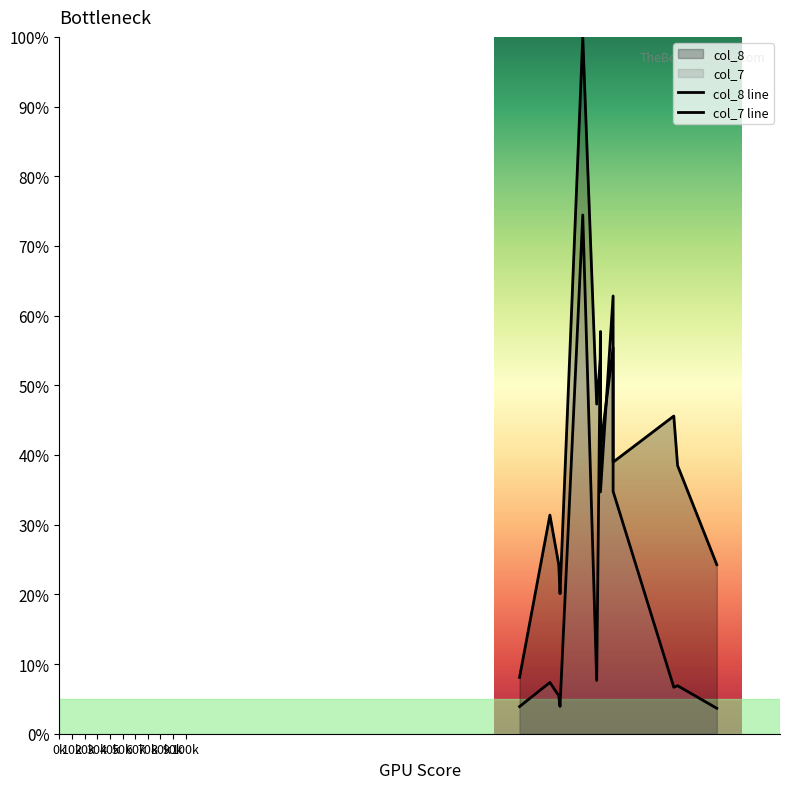

What is the difference between the second highest and minimum values in the col_8 line series?

47.3